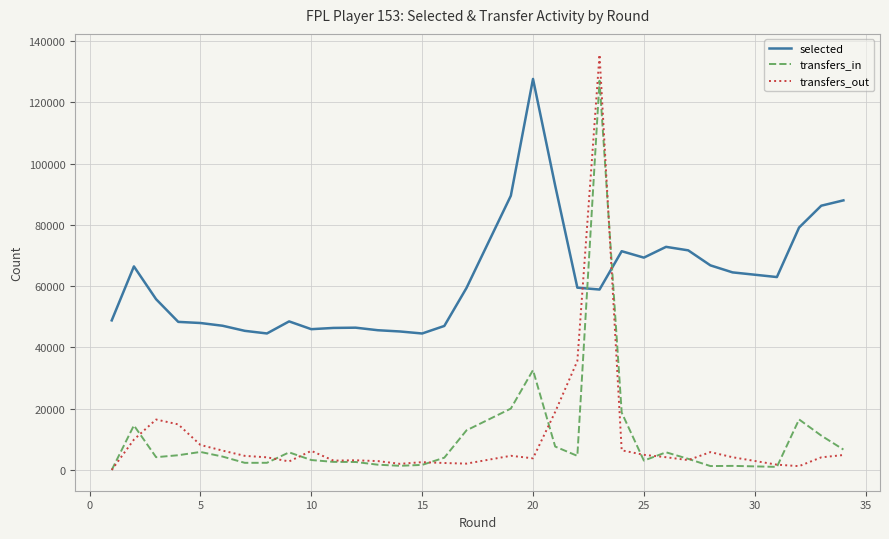

How many times do transfers_in and selected cross each other?

2